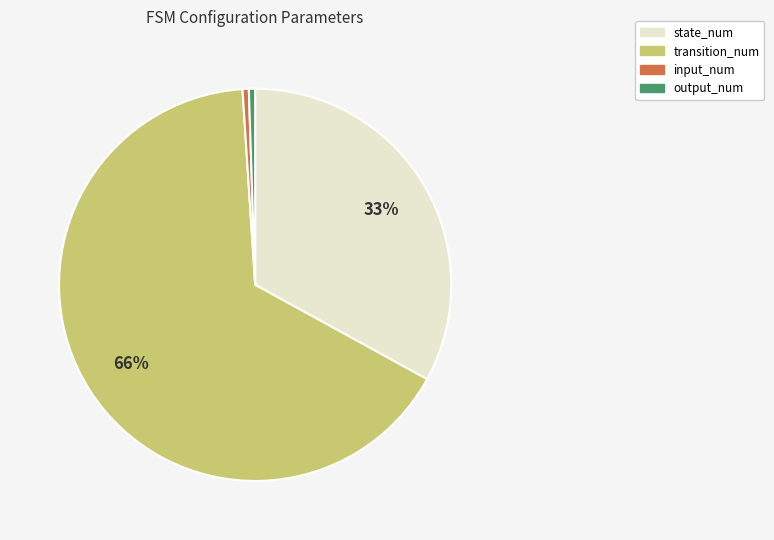

Does any single category account for the majority?

Yes